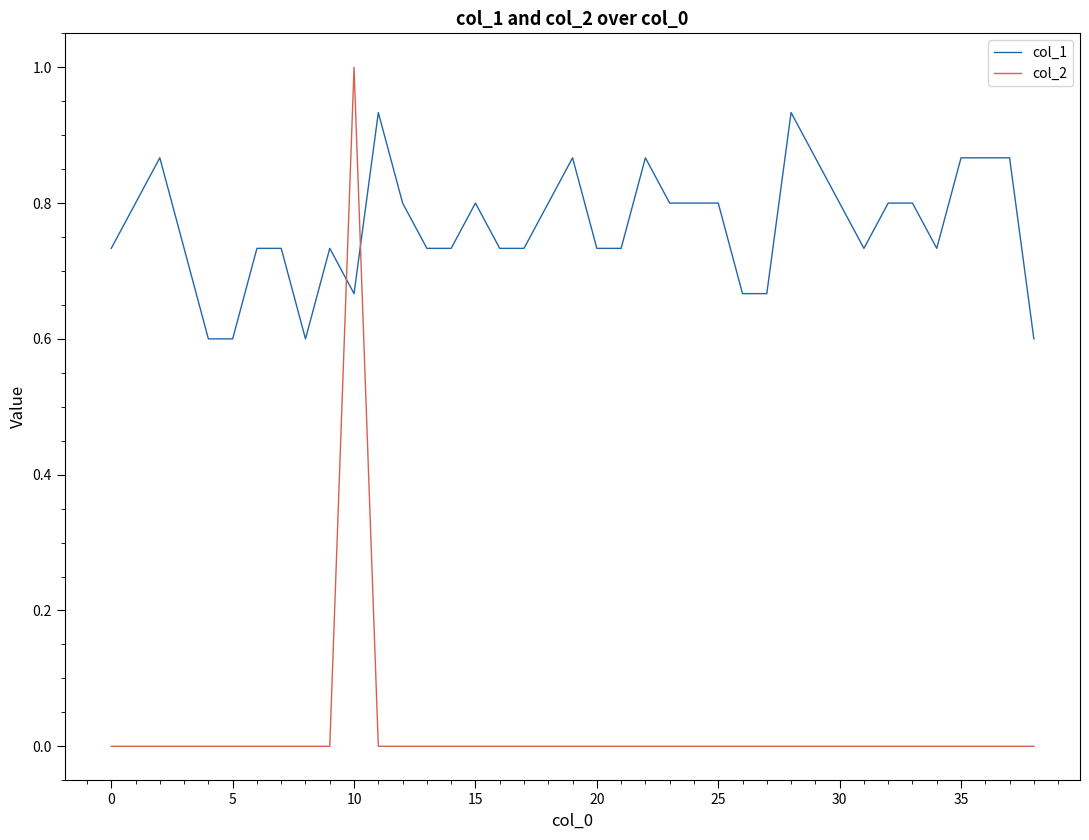

Which series has the widest spread of values?

col_2